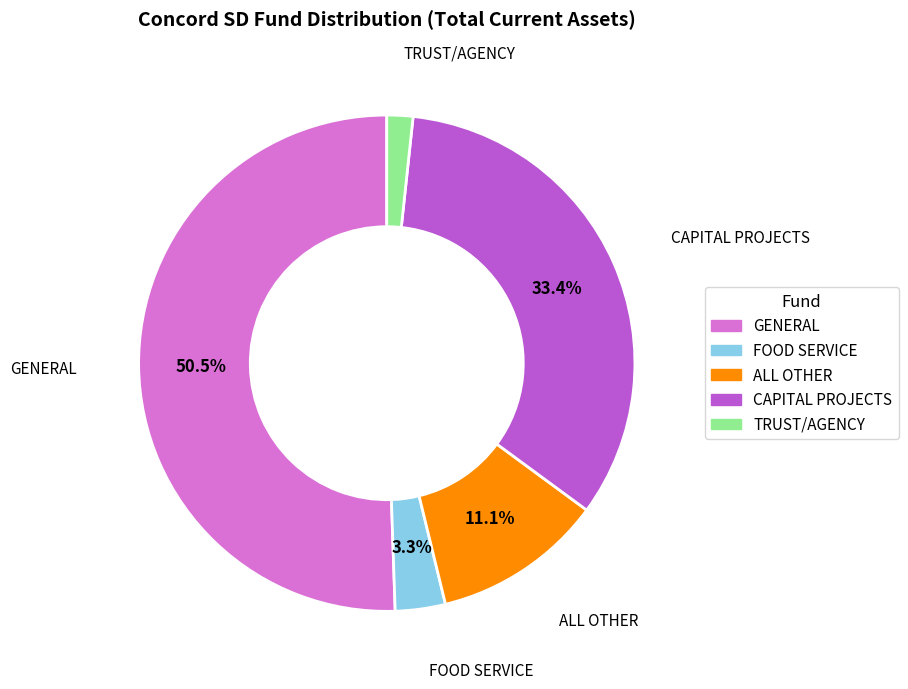

To the nearest percent, what percentage of the pie is CAPITAL PROJECTS?

33%